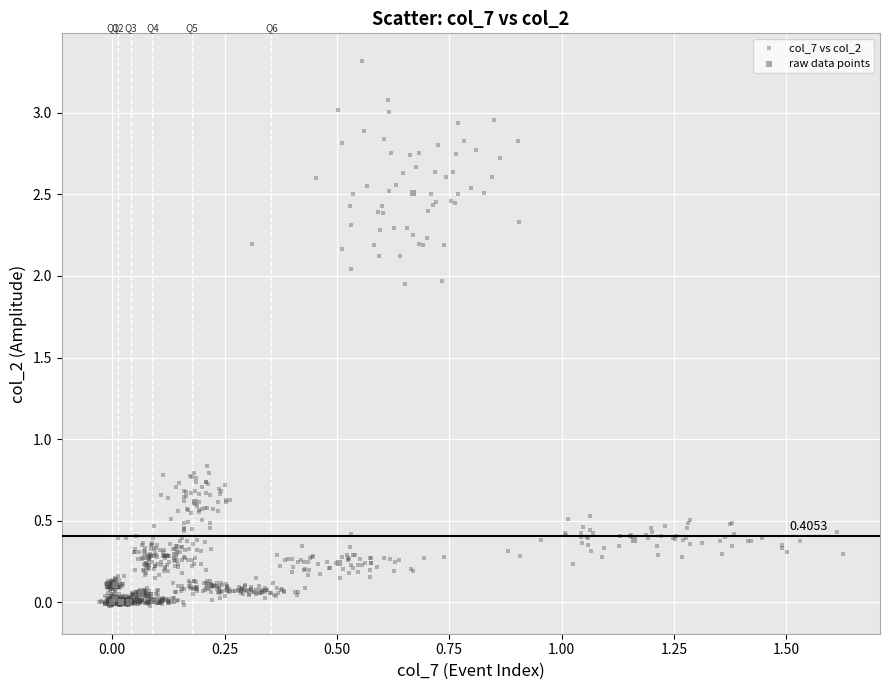

Which series has the widest spread of Y values?

col_7 vs col_2